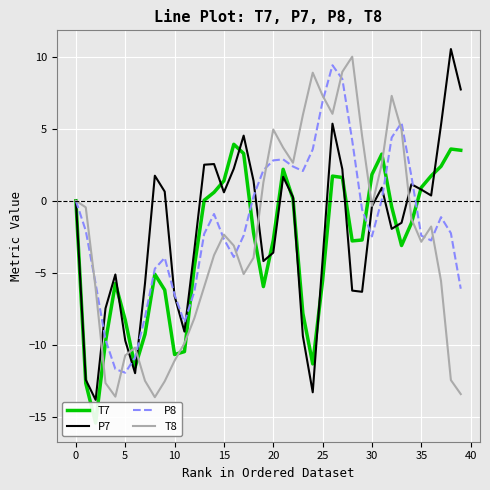

Rank the series by their average value, from lowest to highest.

T7, T8, P7, P8